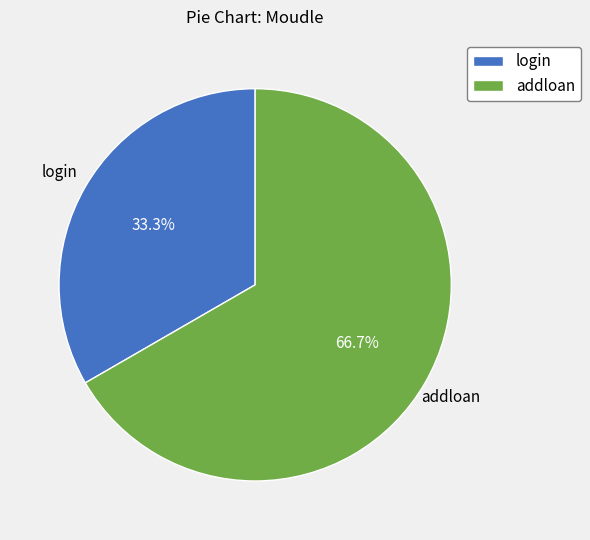

Which slice represents more than half of the pie?

addloan